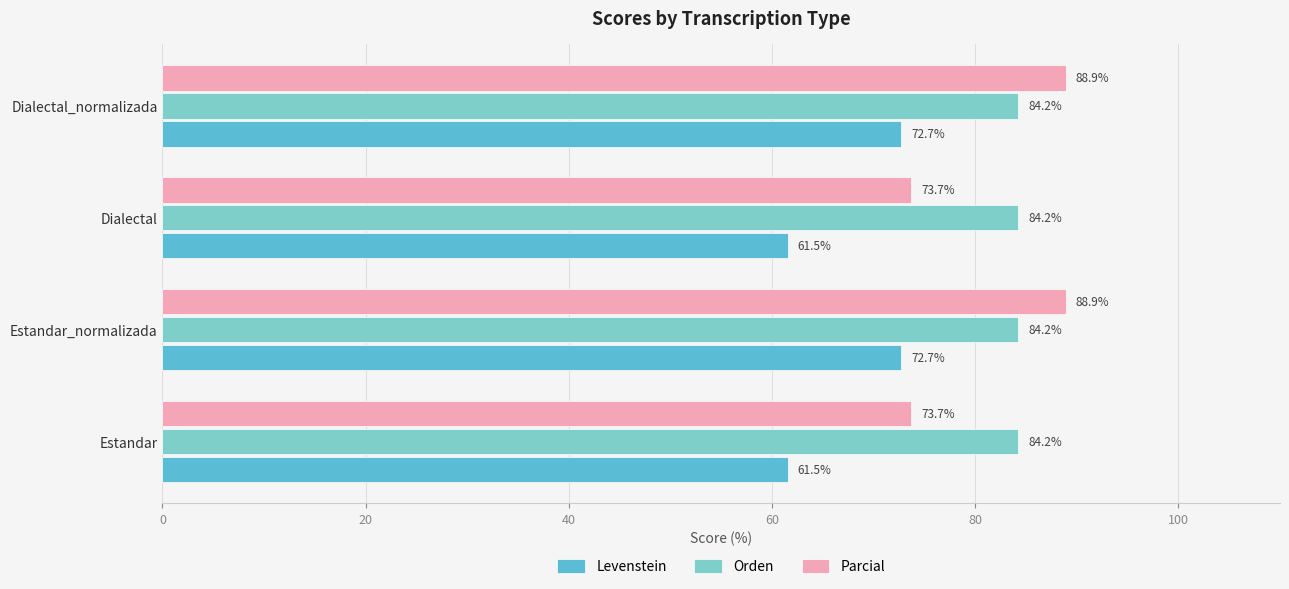

What are all the series names shown in the legend?

Levenstein, Orden, Parcial